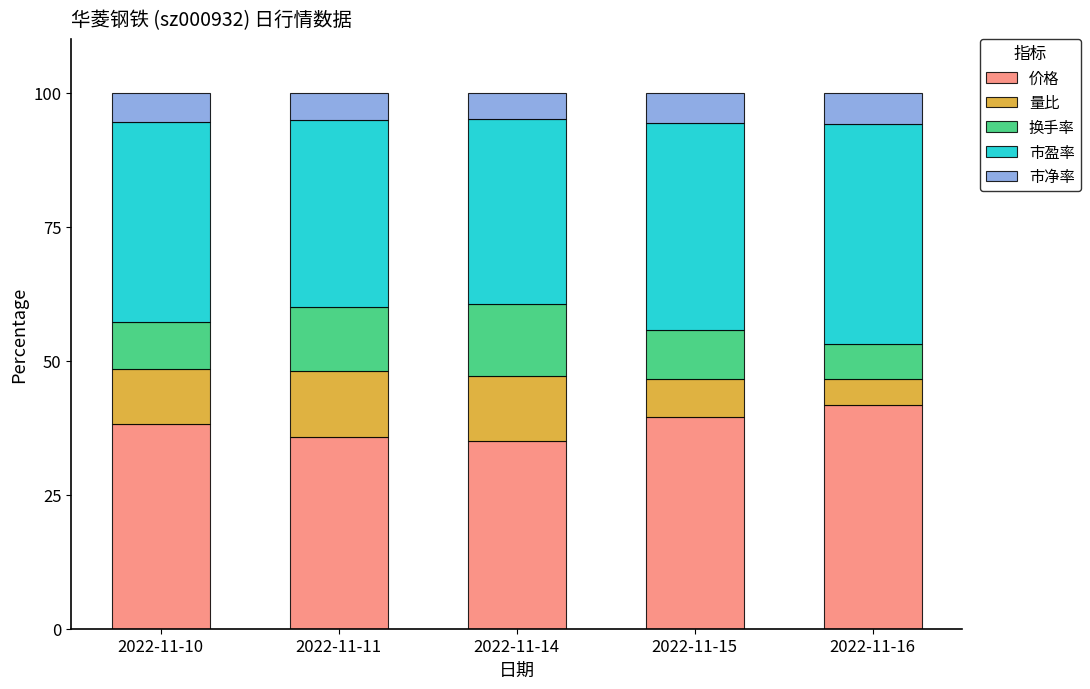

What is the total value across all series at 2022-11-10?

100.0